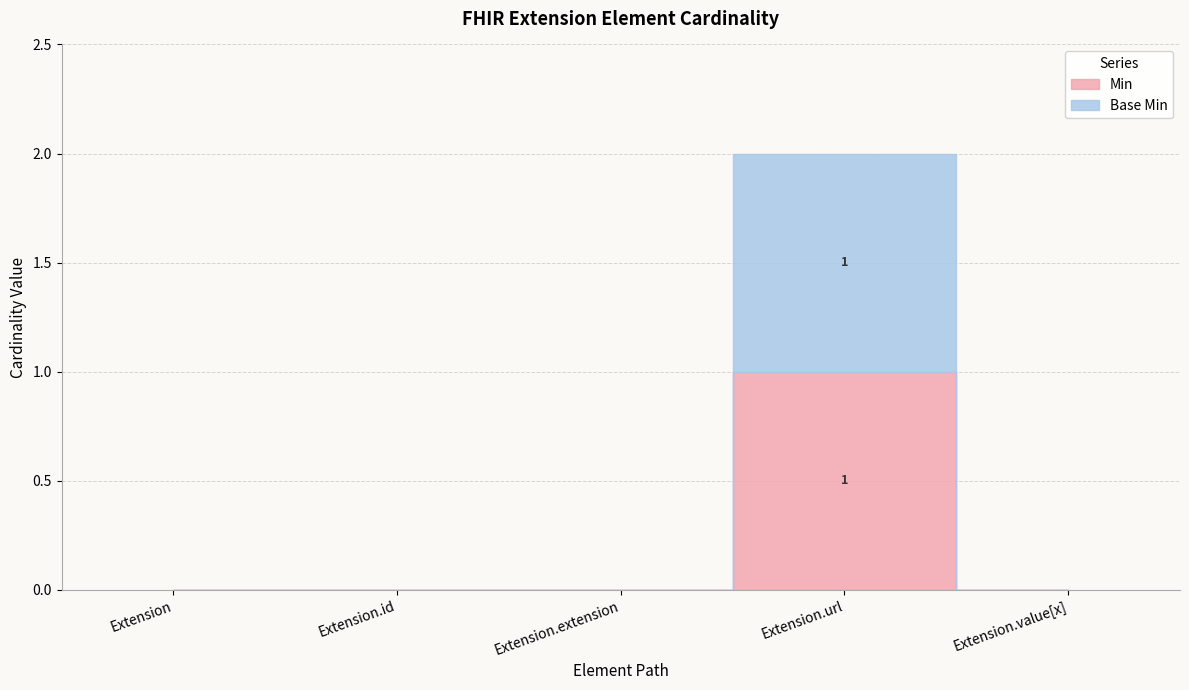

At which category does Min reach its first local peak?

Extension.url